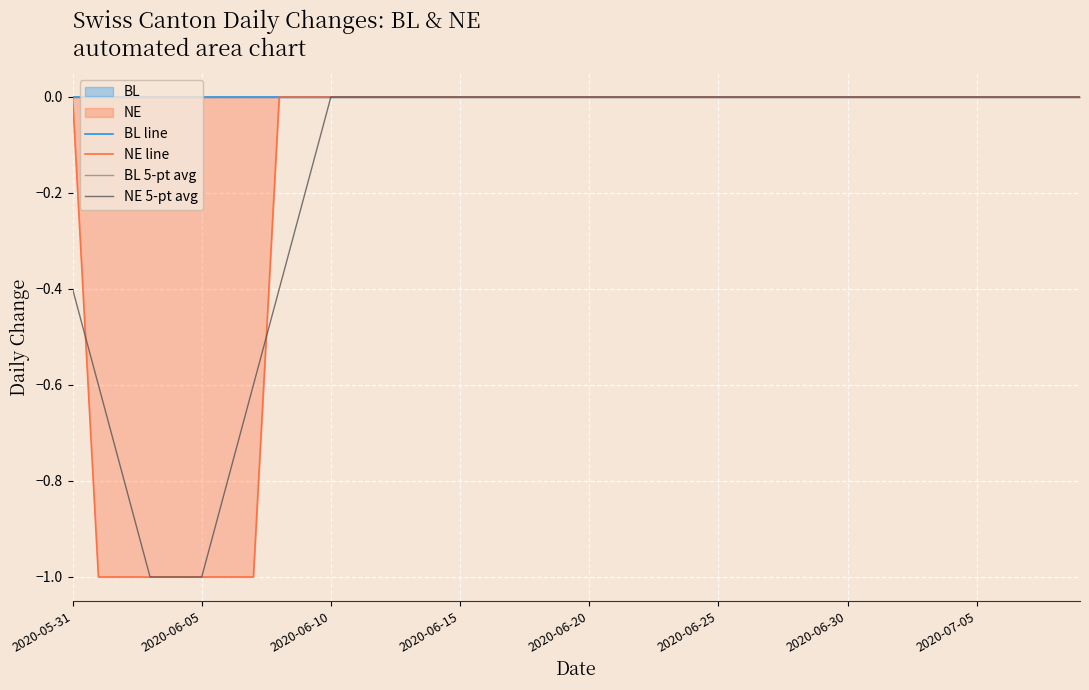

True or false: NE line has more than 0 interior local peaks.

False